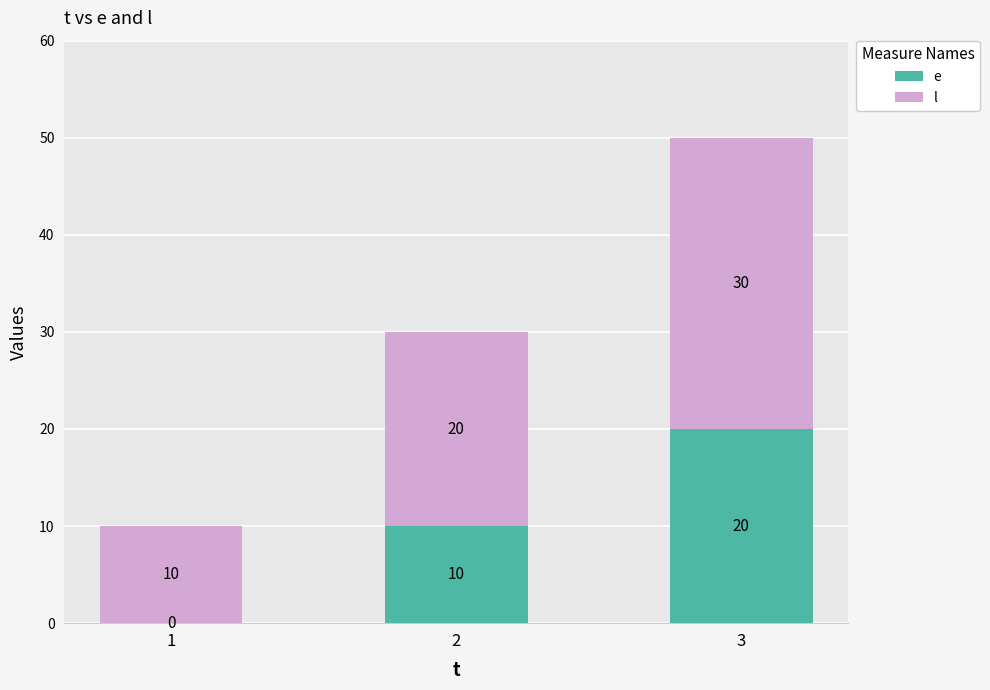

At which category is the sum across all series the highest?

3